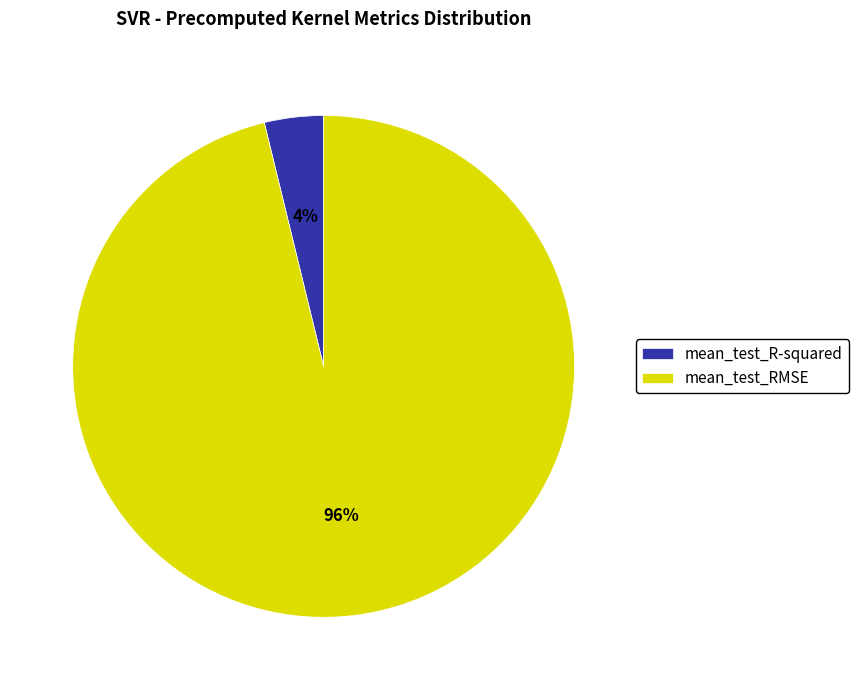

Count the number of slices in the pie.

2